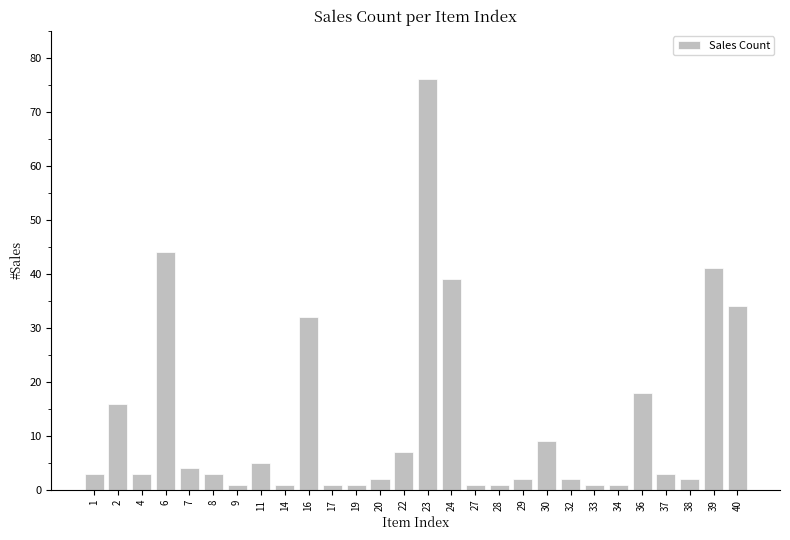

What is the average value?

13